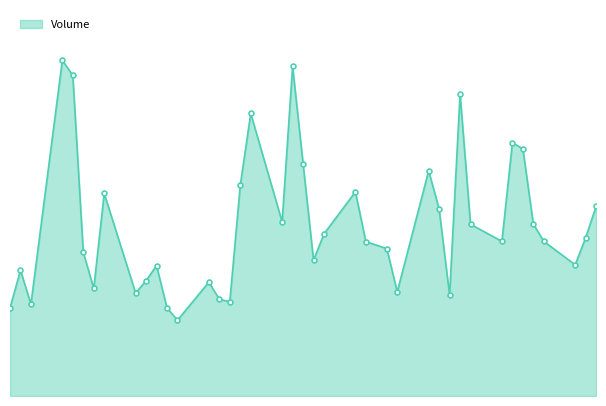

List the labels in order of value, smallest first.

2019-12-06, 2019-11-20, 2019-12-05, 2019-11-22, 2019-12-11, 2019-12-10, 2020-01-01, 2019-12-02, 2019-12-27, 2019-11-28, 2019-12-09, 2019-12-03, 2019-11-21, 2019-12-04, 2020-01-13, 2019-12-19, 2019-11-27, 2019-12-26, 2019-12-24, 2020-01-06, 2020-01-10, 2020-01-14, 2019-12-20, 2020-01-03, 2020-01-09, 2019-12-16, 2019-12-31, 2020-01-15, 2019-11-29, 2019-12-23, 2019-12-12, 2019-12-30, 2019-12-18, 2020-01-08, 2020-01-07, 2019-12-13, 2020-01-02, 2019-11-26, 2019-12-17, 2019-11-25